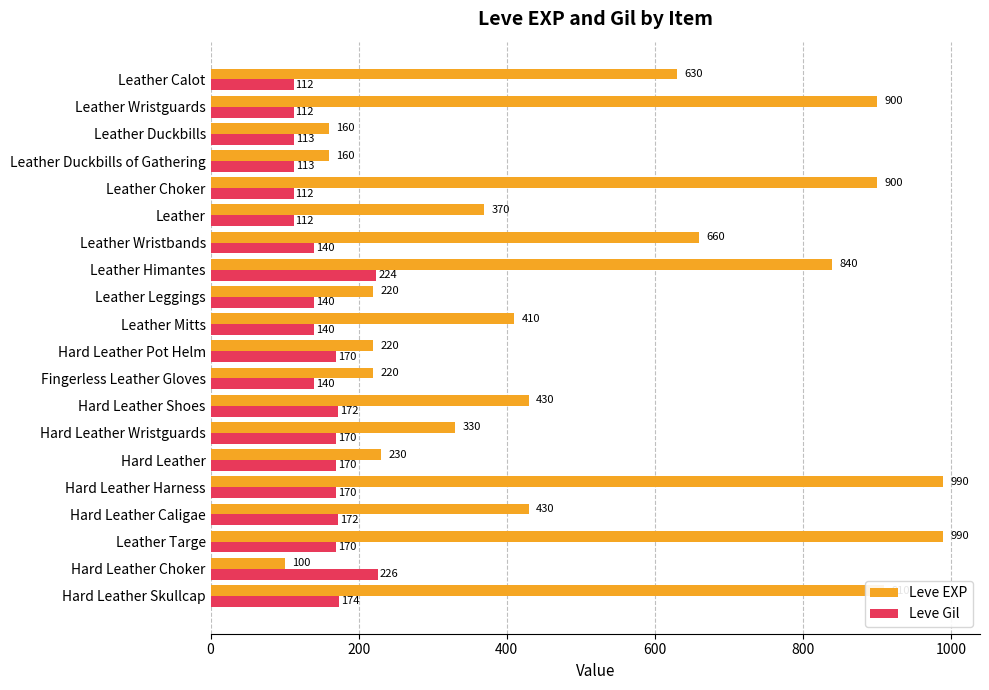

Which category has the lowest value across all series?

Hard Leather Choker